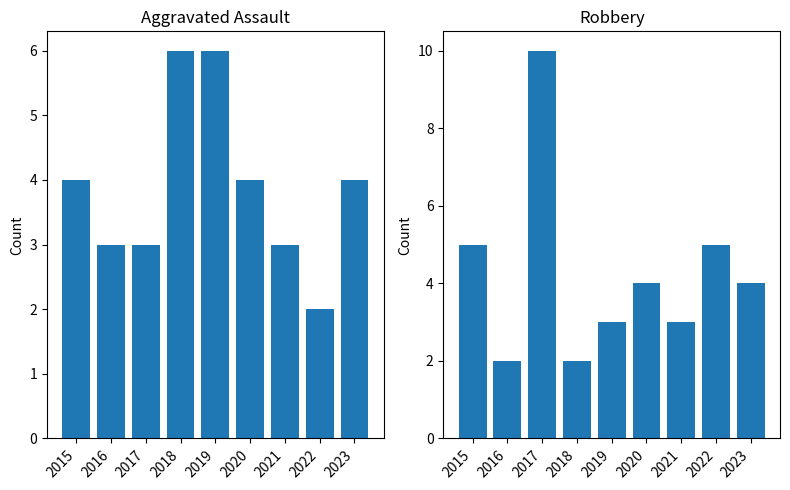

Reading right to left, extract all data points from this chart.

Aggravated Assault: 2023=4	2022=2	2021=3	2020=4	2019=6	2018=6	2017=3	2016=3	2015=4
Robbery: 2023=4	2022=5	2021=3	2020=4	2019=3	2018=2	2017=10	2016=2	2015=5